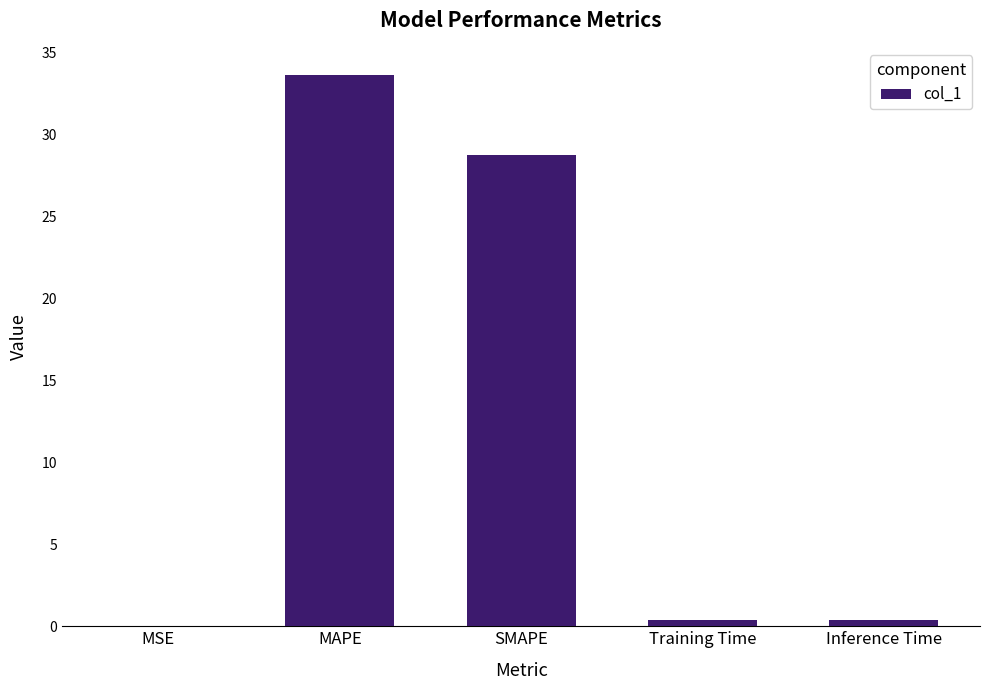

Is it true that the value at MAPE is 33.6?

True